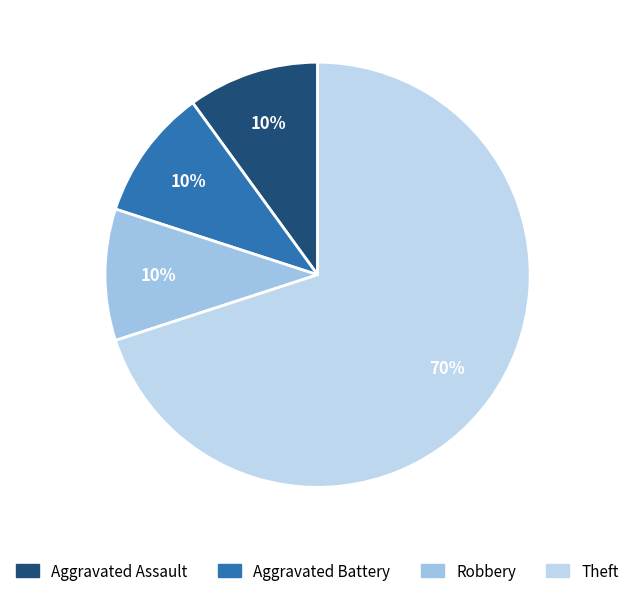

How many slices are in this pie chart?

4